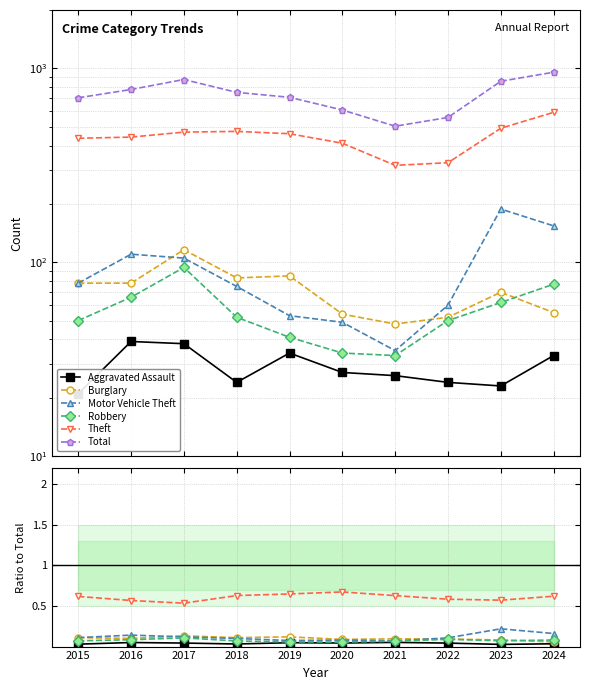

What is the sum of the Theft values at 2021 and 2023?

1.2